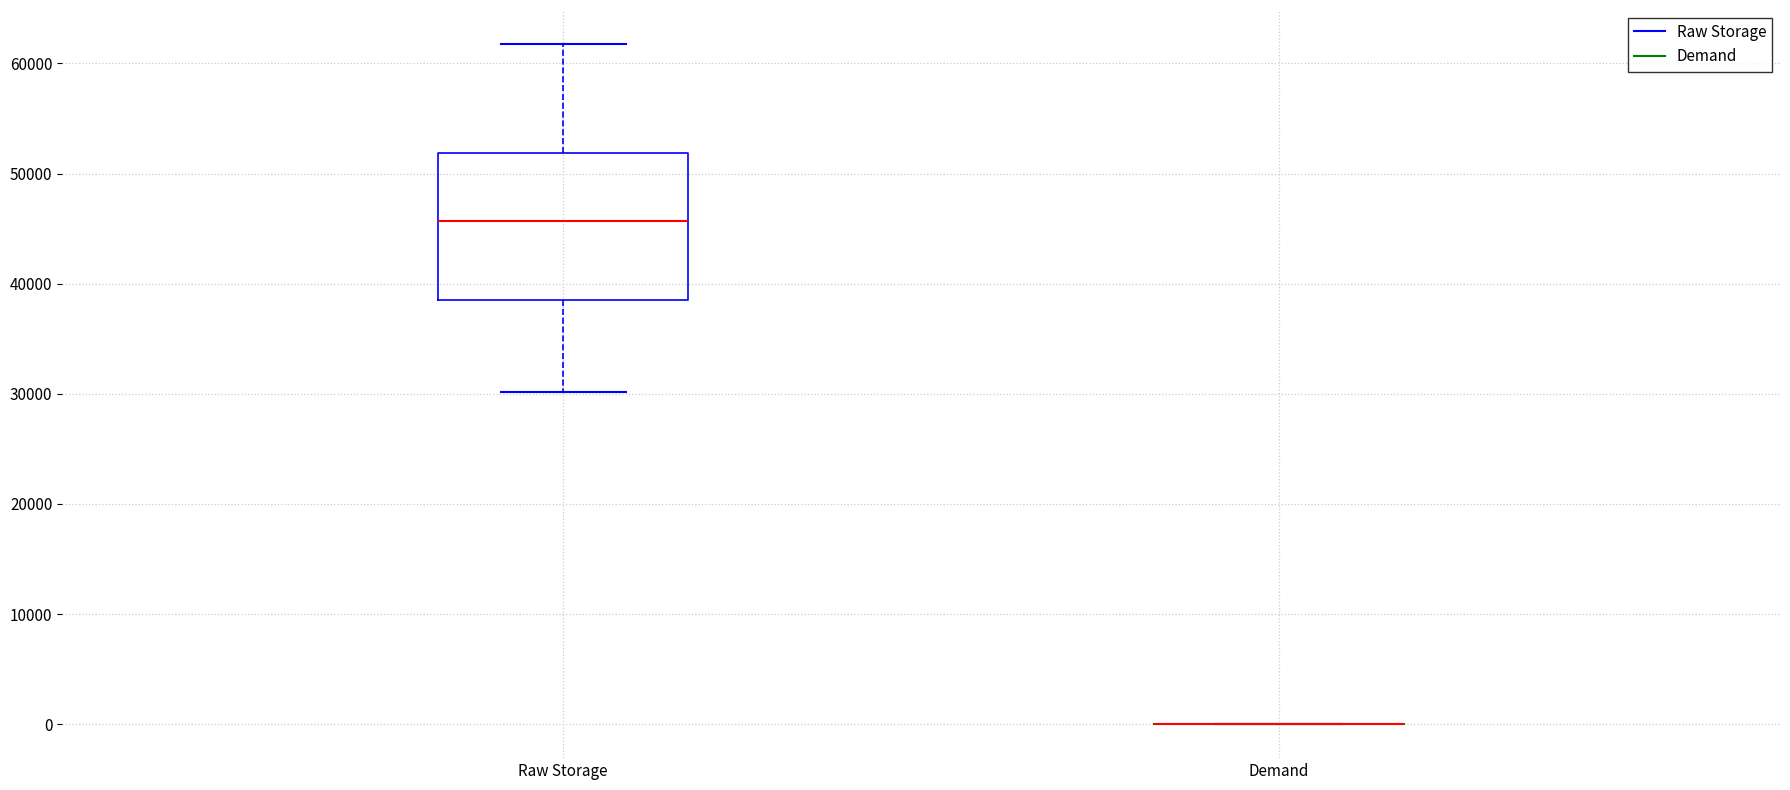

Reading left to right, read every box against the y-axis: the position of its median line, the range the box covers, and the ends of its whiskers. The values are not printed on the chart, so give them approximately, as read against the axis.

Raw Storage: median 46000, box 39000 to 52000, whiskers 30000 to 62000
Demand: box collapsed to a line at 0, whiskers 0 to 0